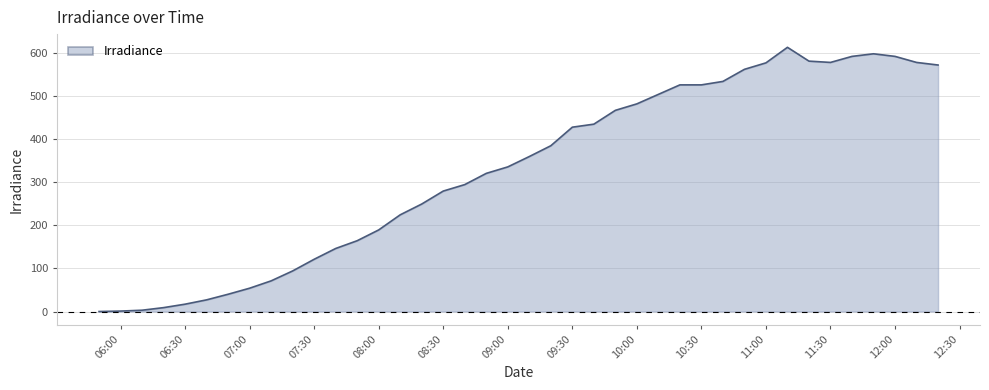

What is the difference between the maximum and minimum values?

612